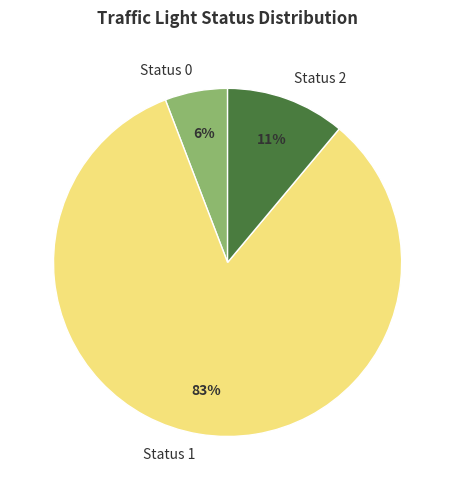

Approximately how many times larger is the value at Status 0 compared to Status 2?

0.5